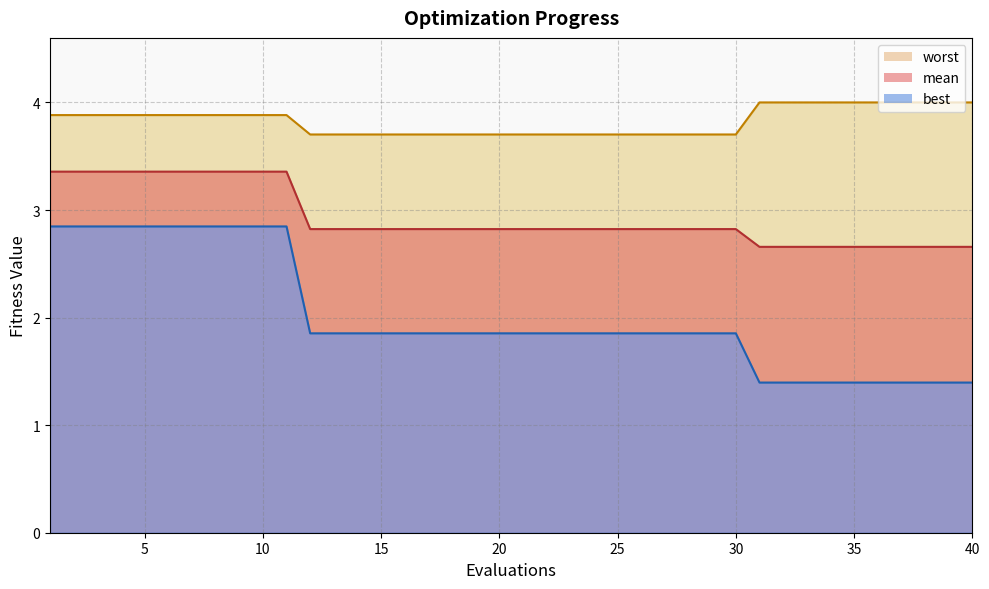

What is the maximum value shown in the chart?

4.0